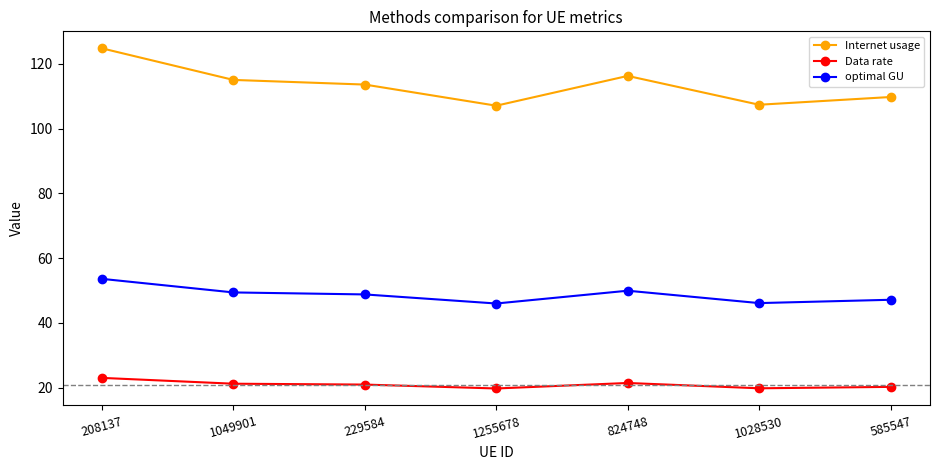

Which series has the widest spread of values?

Internet usage